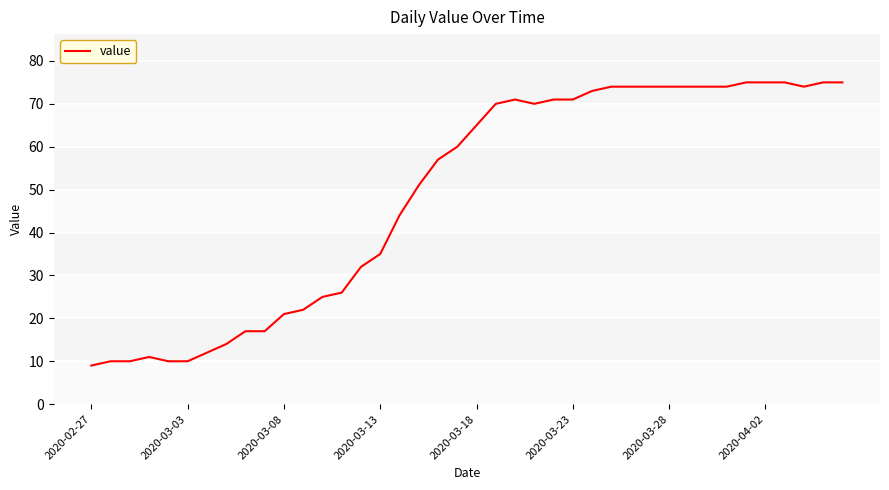

What is the difference between the maximum and minimum values?

66